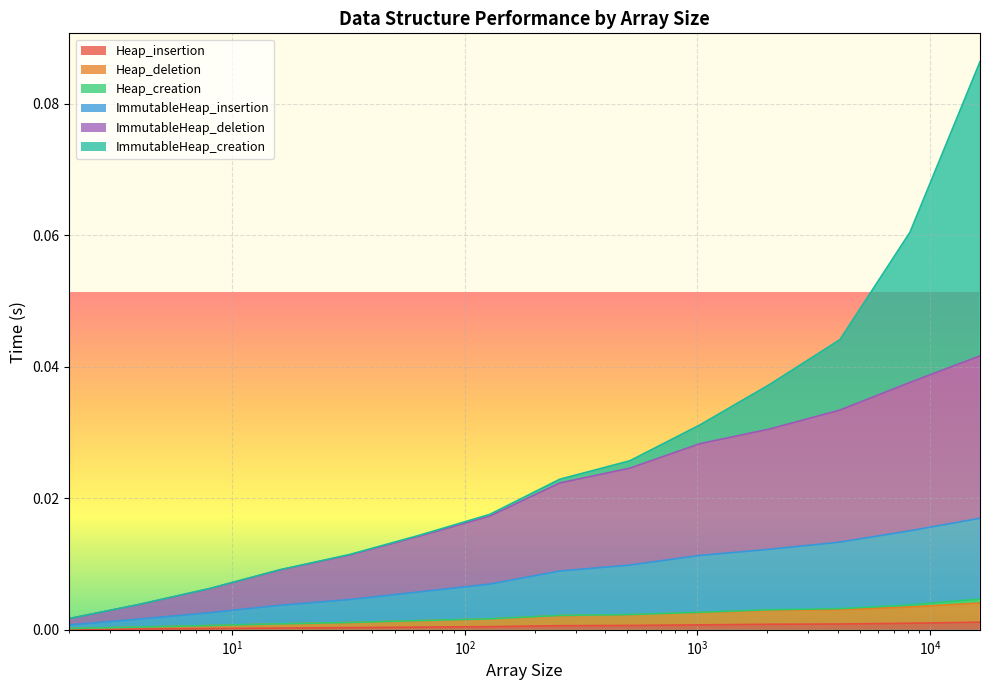

Rank the categories by Heap_deletion value from highest to lowest.

16384, 8192, 4096, 2048, 1024, 512, 256, 128, 64, 32, 16, 8, 4, 2